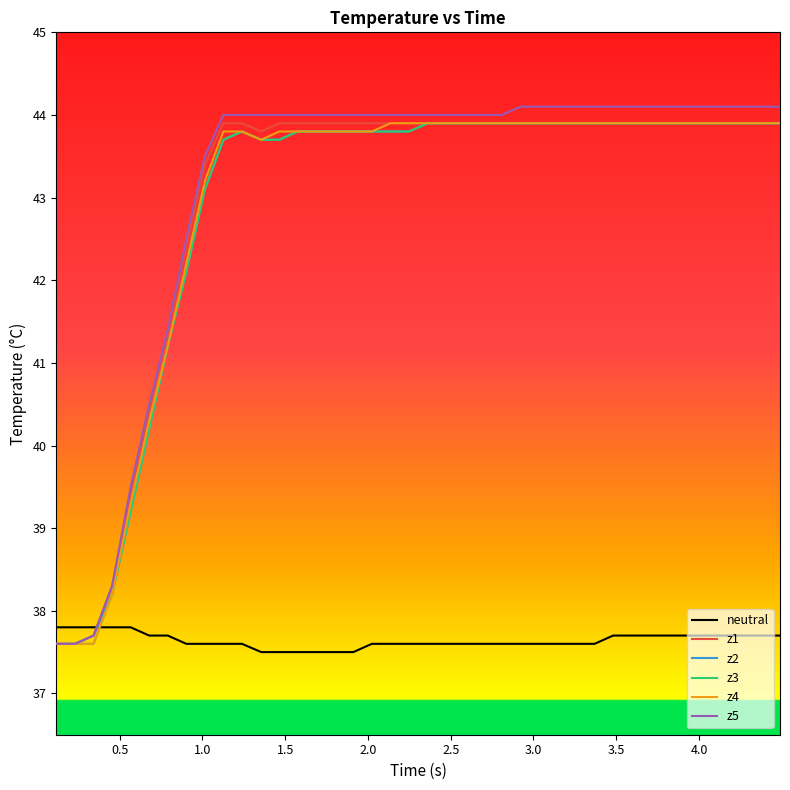

True or false: neutral and z2 intersect in this chart.

True